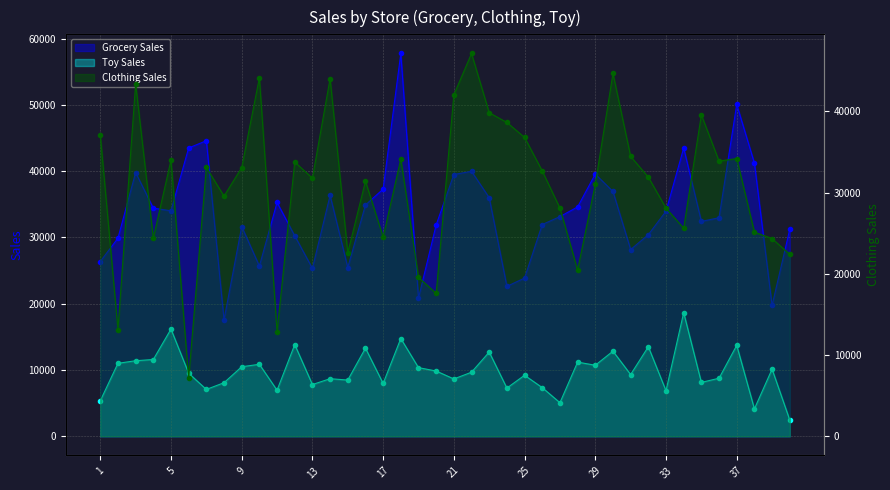

What is the total value across all series at 37?

80681